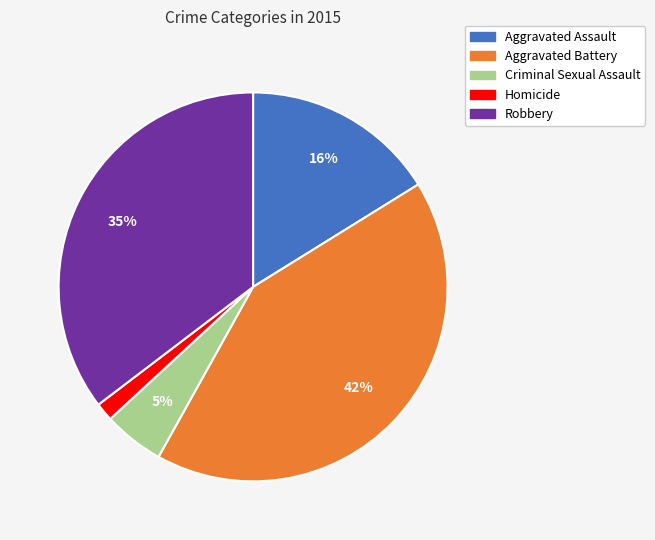

Does Robbery account for over 50% of the chart?

No